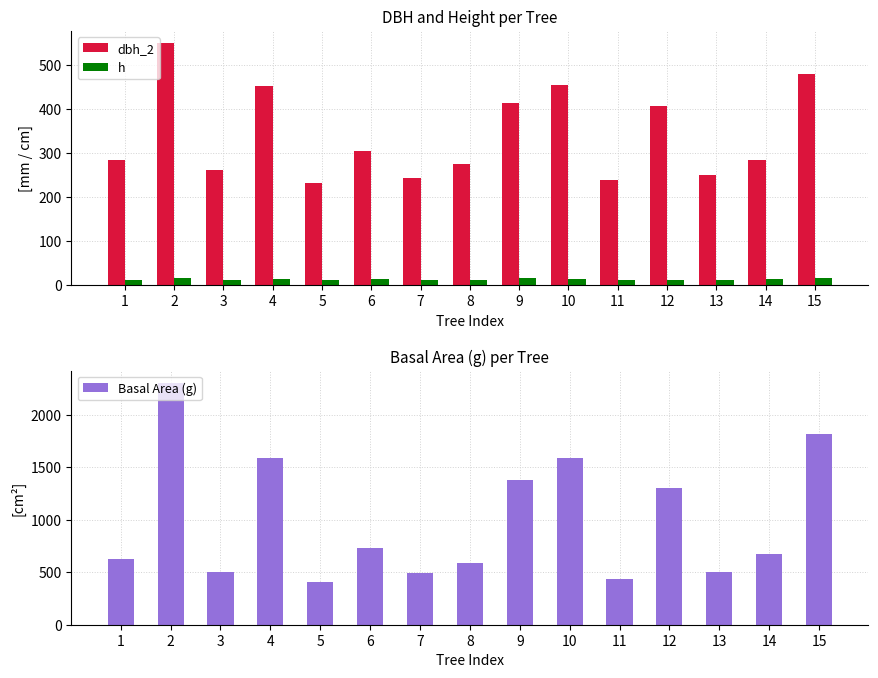

What is the total value across all series at 12?

1724.4